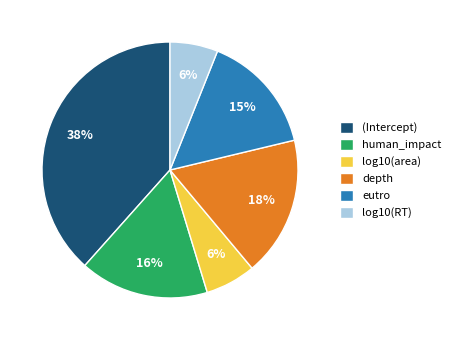

Is there a majority slice in this chart?

No